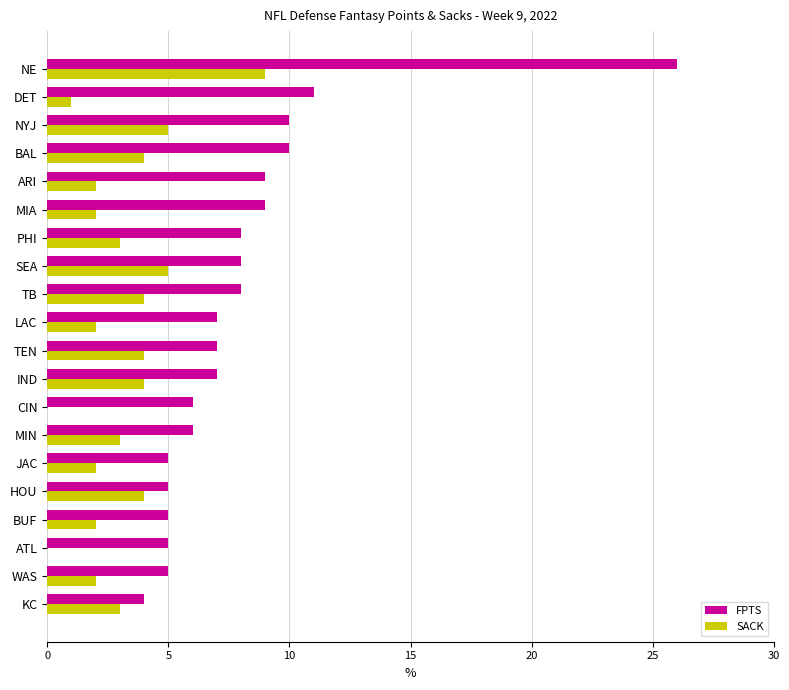

The SACK series shows 4 at IND. True or false?

True